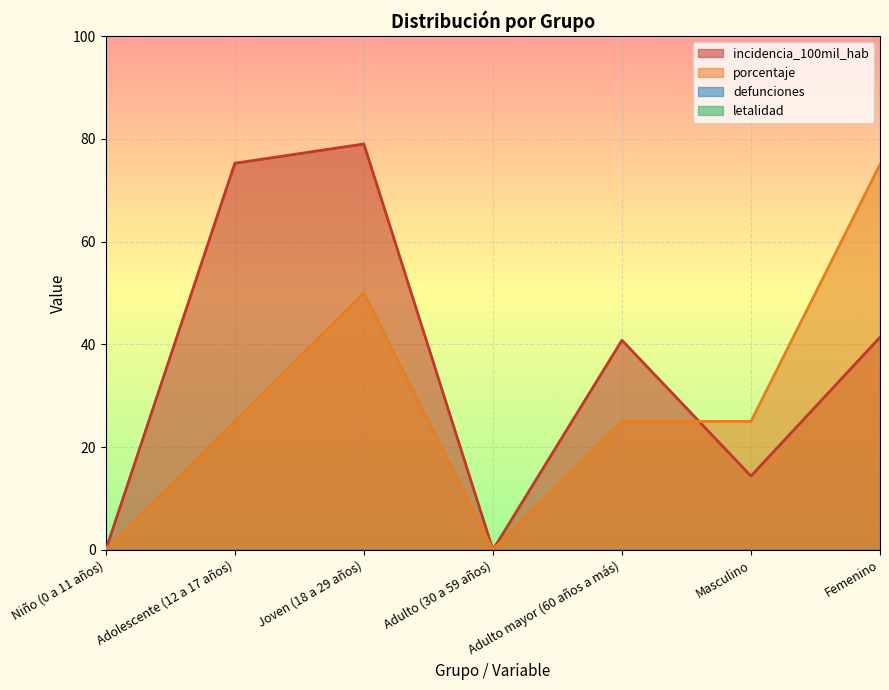

Which series changed the most between Joven (18 a 29 años) and Adulto (30 a 59 años)?

incidencia_100mil_hab